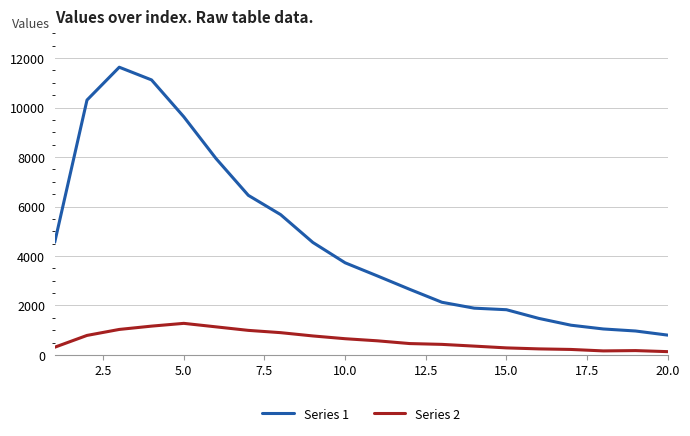

True or false: Series 1 and Series 2 cross at least once.

False